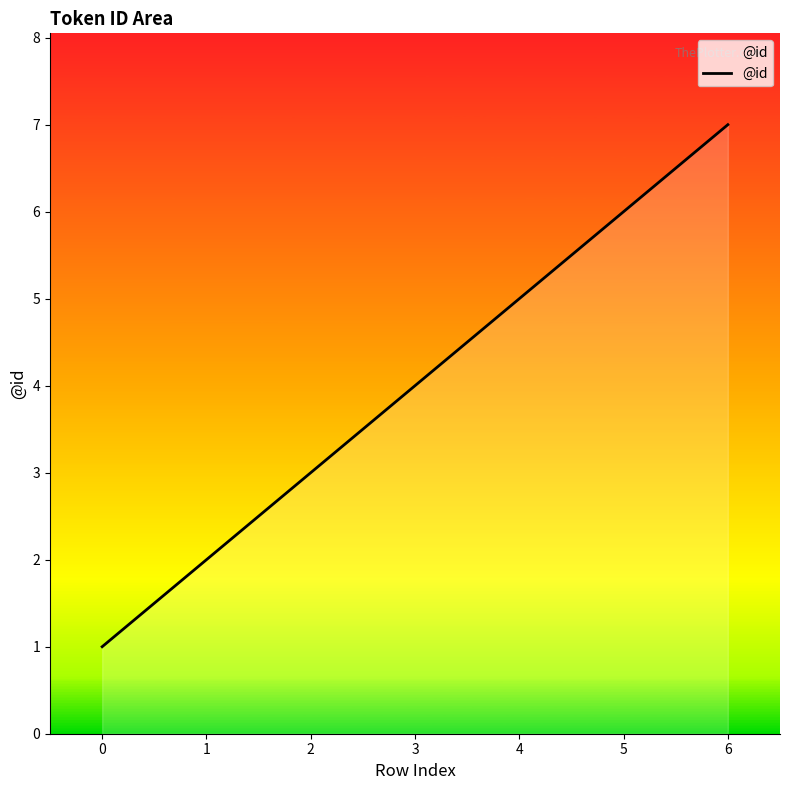

At which category does the chart reach its peak across all series?

6